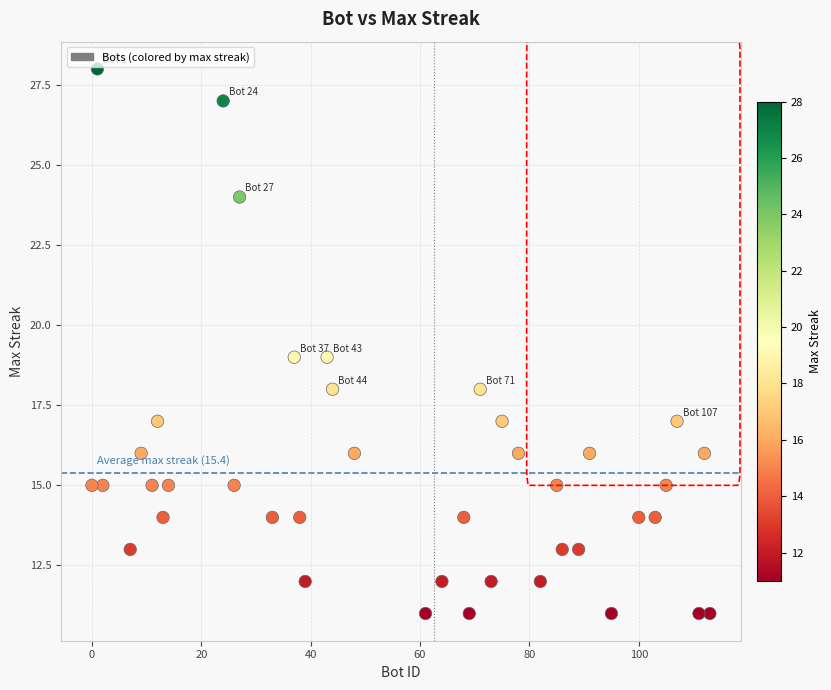

What is the range of Y values (max minus min)?

17